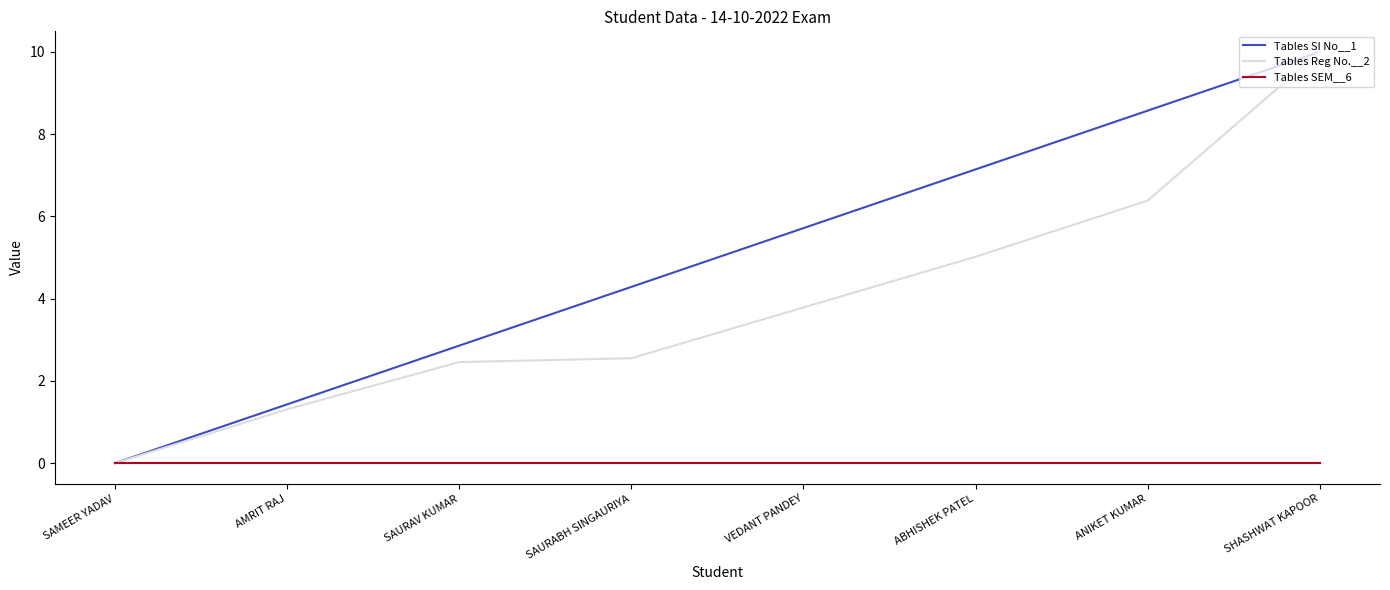

How many series are shown in this chart?

3